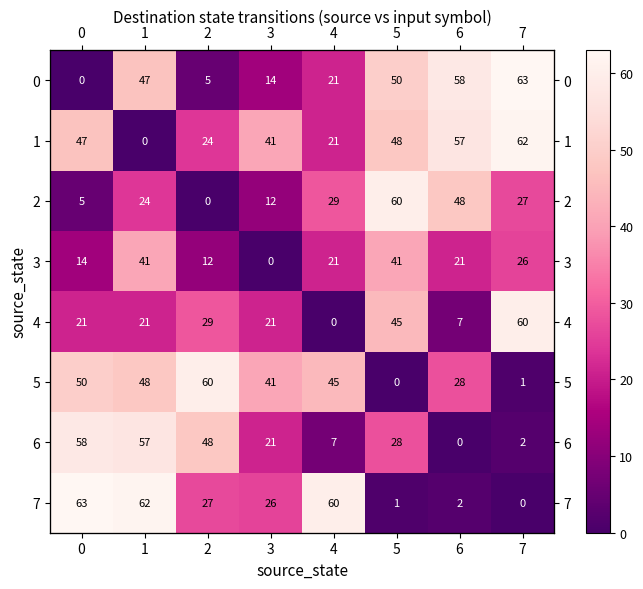

At 3, list the series in order from largest to smallest.

1, 5, 7, 4, 6, 0, 2, 3